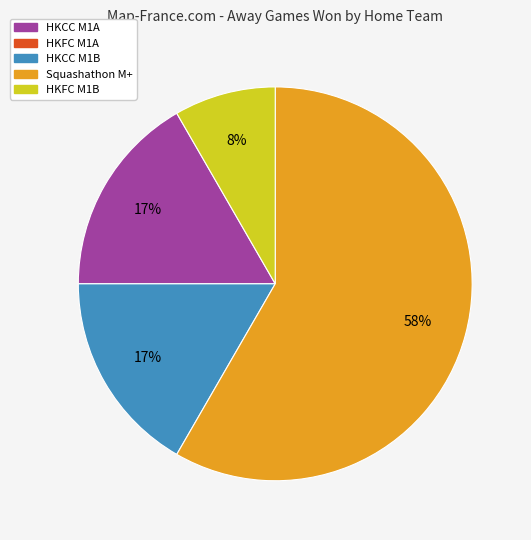

To the nearest percent, what is the difference between the largest and smallest slice percentages?

58%